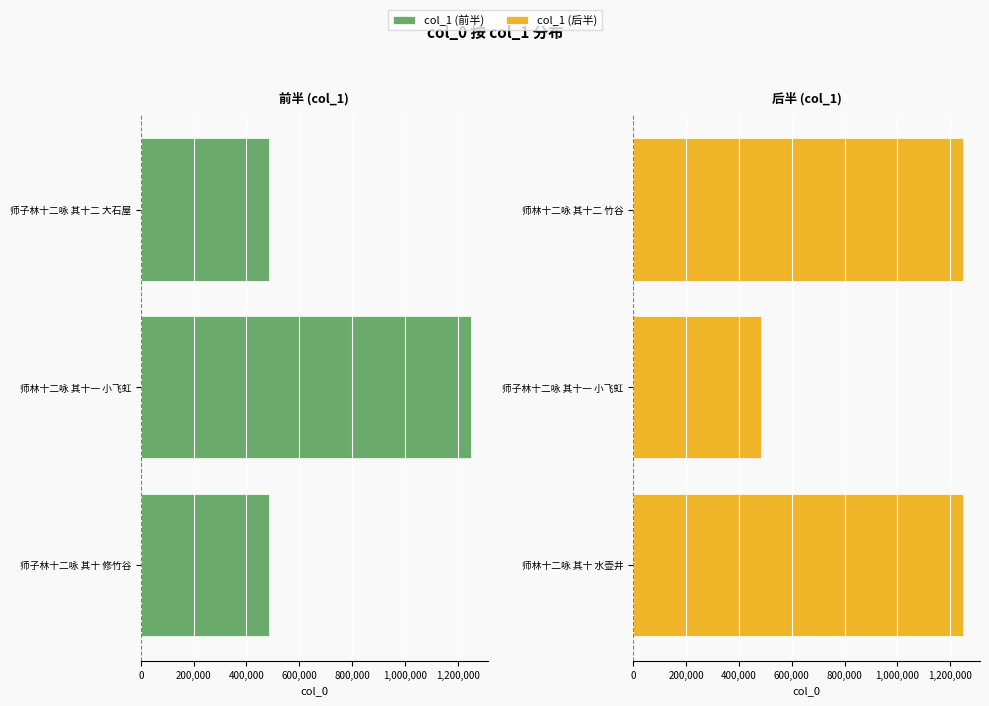

What position from the left is 1,000,000?

3